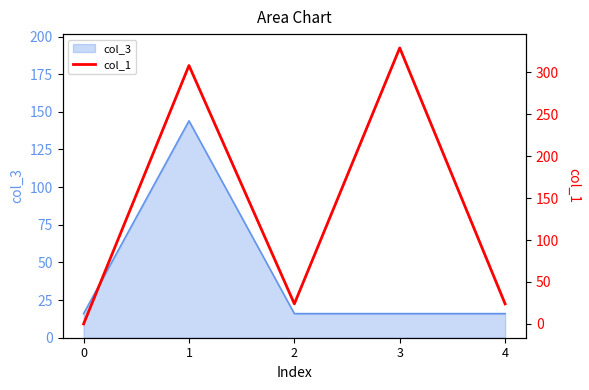

Does the chart have visible grid lines?

No